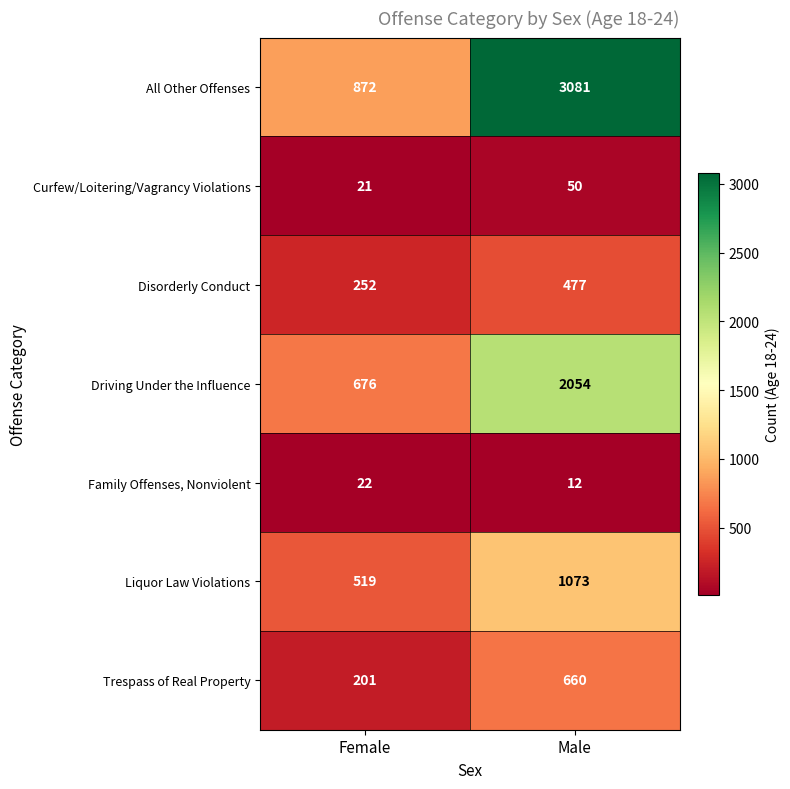

What is the total value across all series at Female?

2563